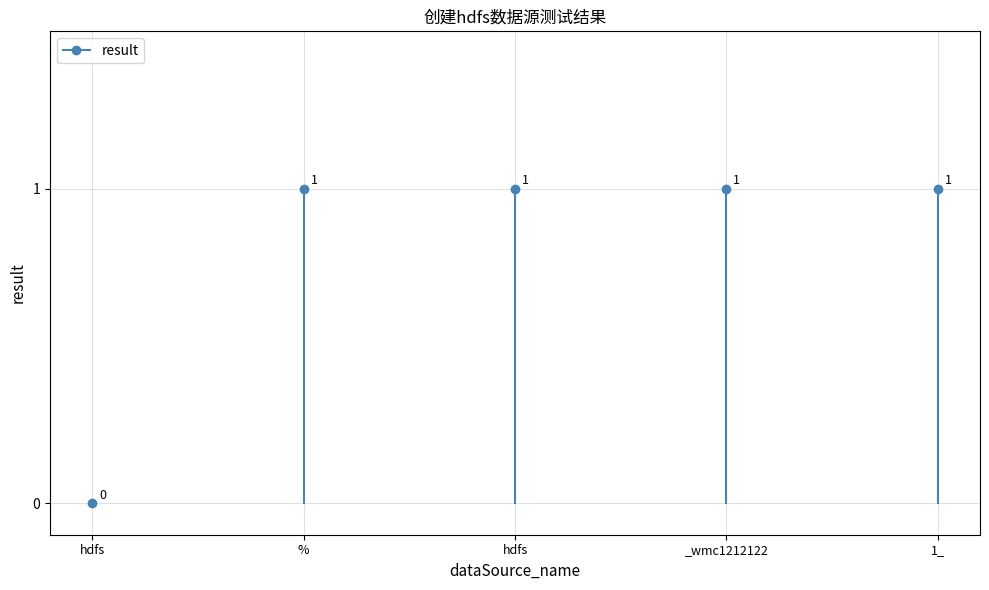

List the labels in order of value, smallest first.

hdfs, %, hdfs, _wmc1212122, 1_